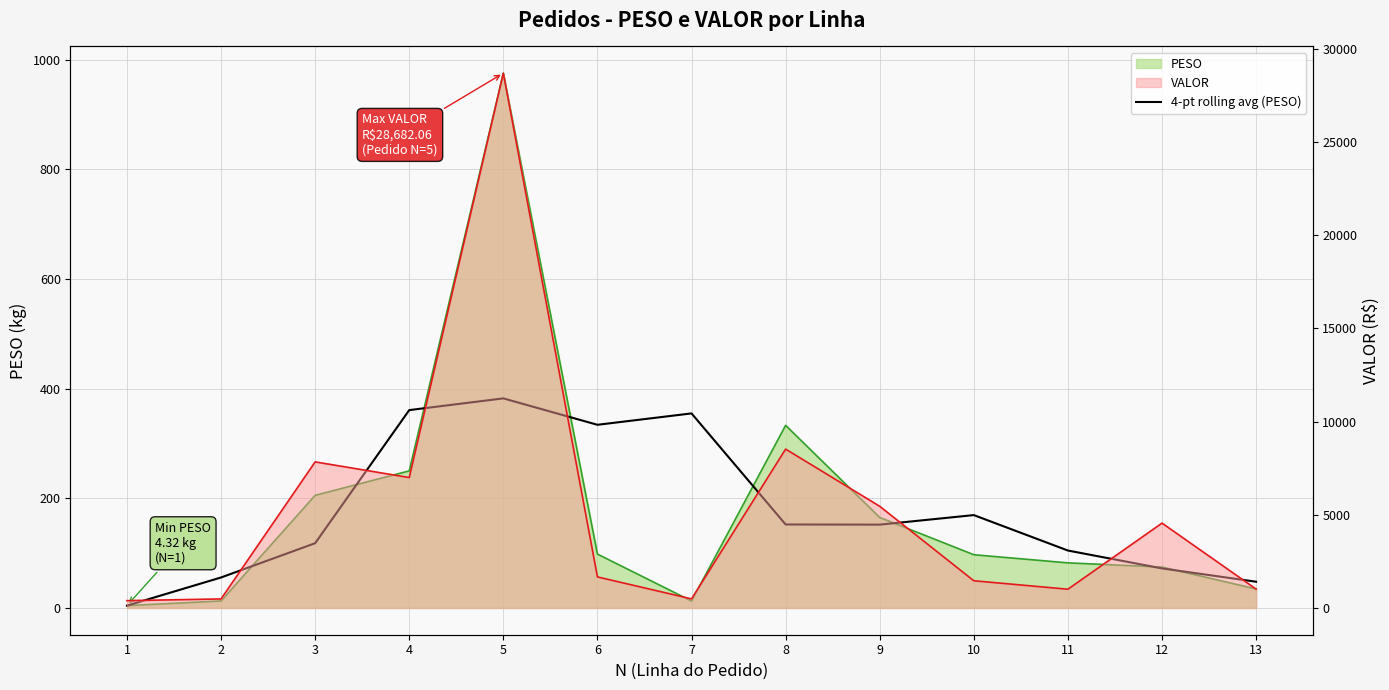

Does the chart display data point markers on the line(s)?

No